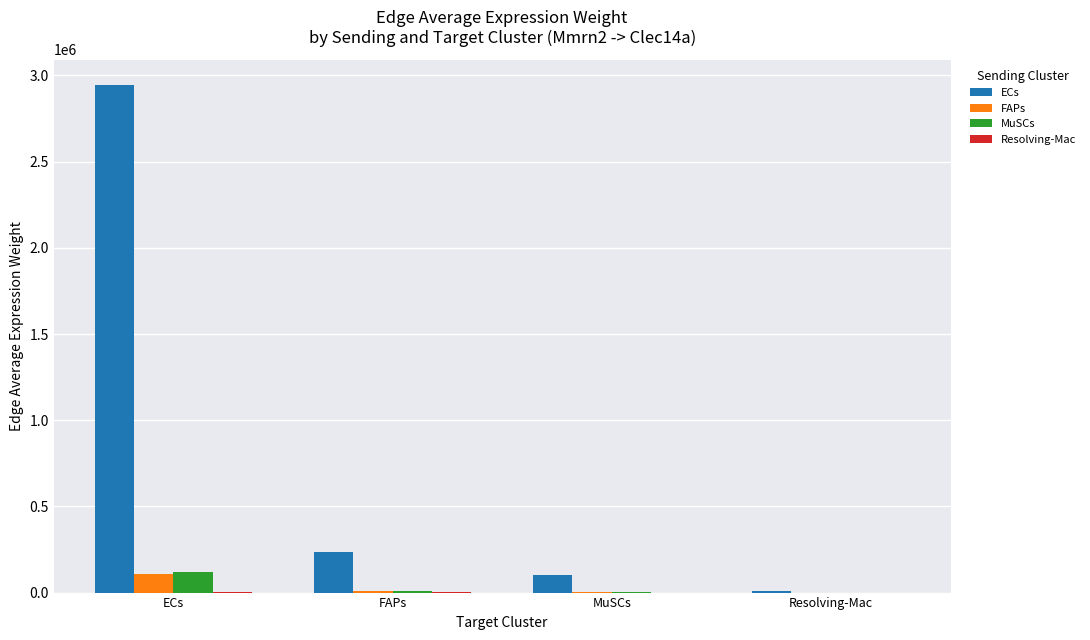

Are the bars grouped side by side (vs. stacked)?

Yes